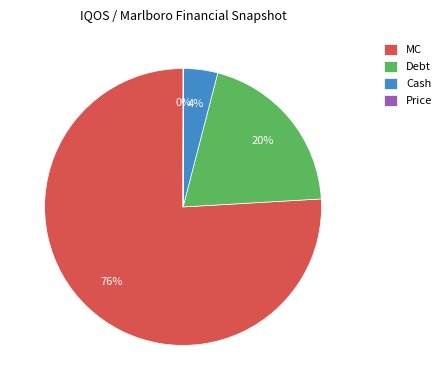

Which category has the biggest portion of the pie?

MC